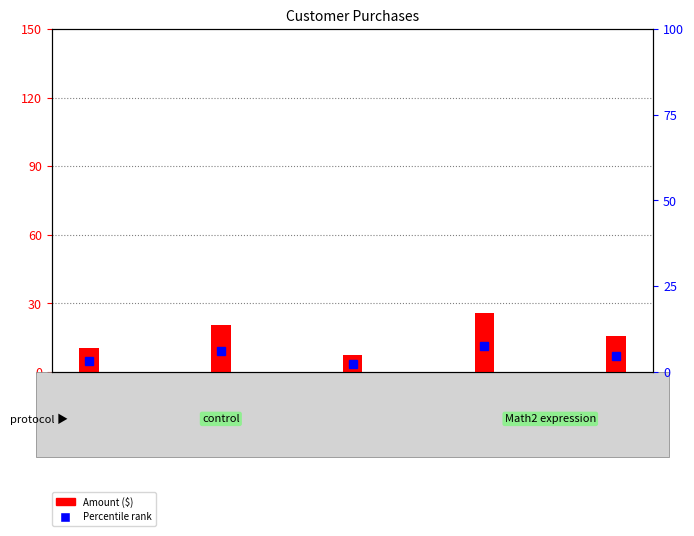

At which category does the chart reach its peak across all series?

Liam Kim